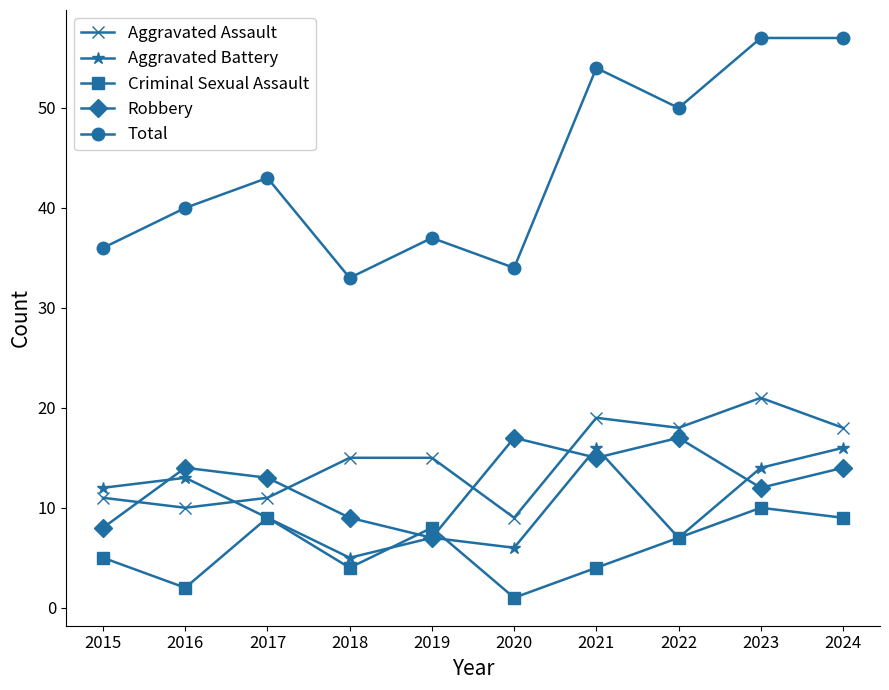

Reading left to right, what are all the values shown in this chart?

Aggravated Assault: 11	10	11	15	15	9	19	18	21	18
Aggravated Battery: 12	13	9	5	7	6	16	7	14	16
Criminal Sexual Assault: 5	2	9	4	8	1	4	7	10	9
Robbery: 8	14	13	9	7	17	15	17	12	14
Total: 36	40	43	33	37	34	54	50	57	57